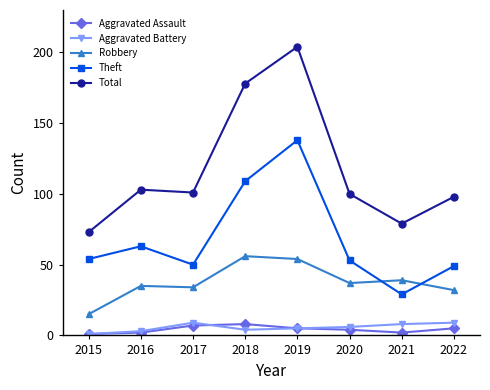

What is the difference between the maximum and minimum values in the Aggravated Assault series?

7